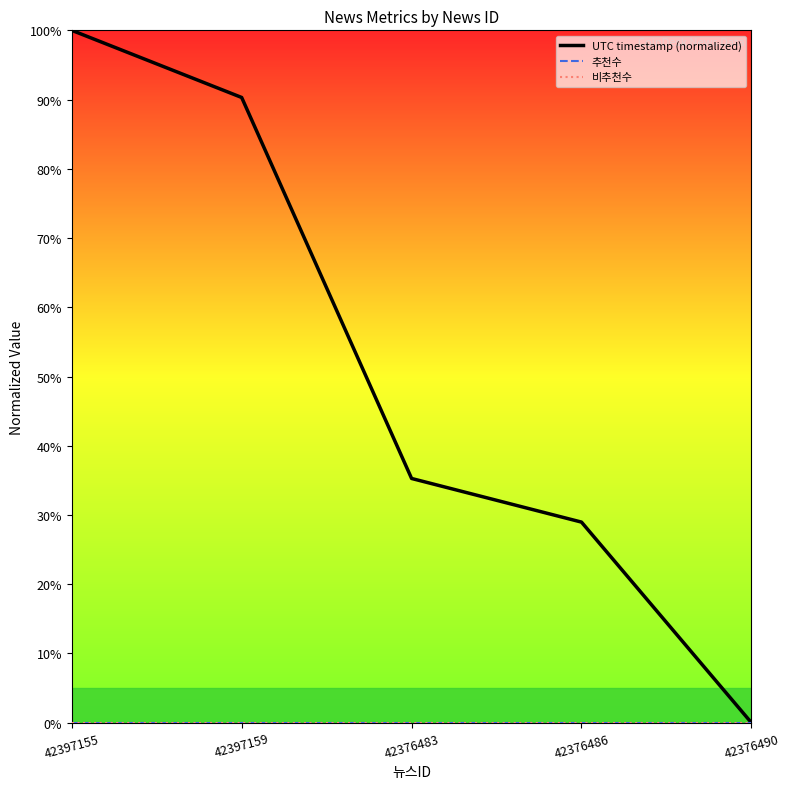

Is this an area chart (filled region under the line)?

No